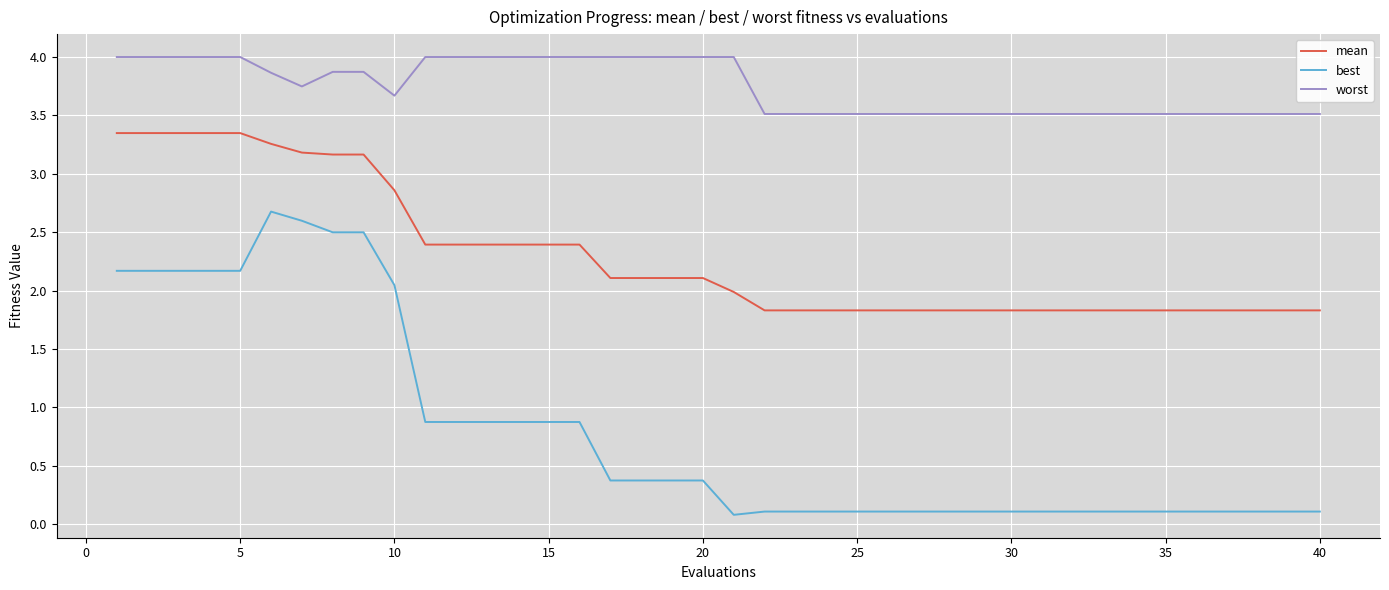

Which series has the widest spread of values?

best